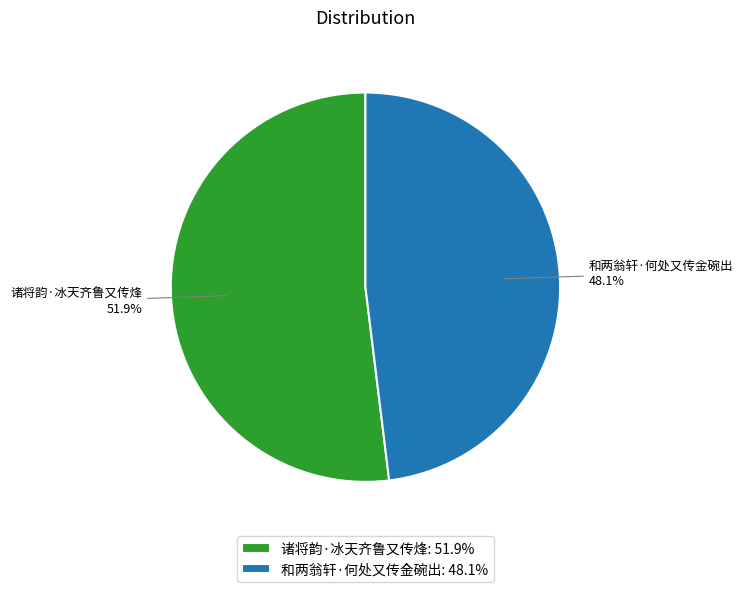

Is it true that 和两翁轩·何处又传金碗出 is 56% of the pie?

False